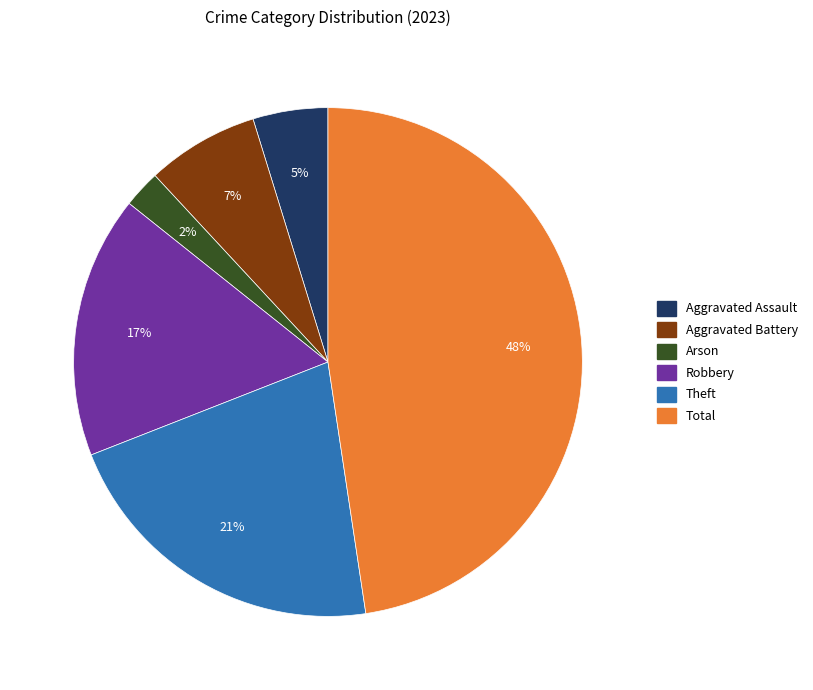

Which category has the biggest portion of the pie?

Total